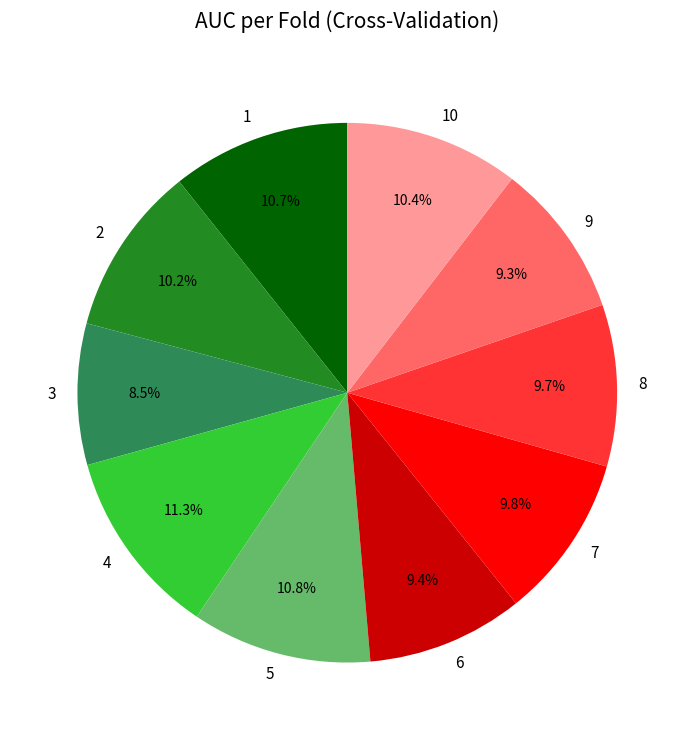

What percentage is NOT represented by 5?

89.2%